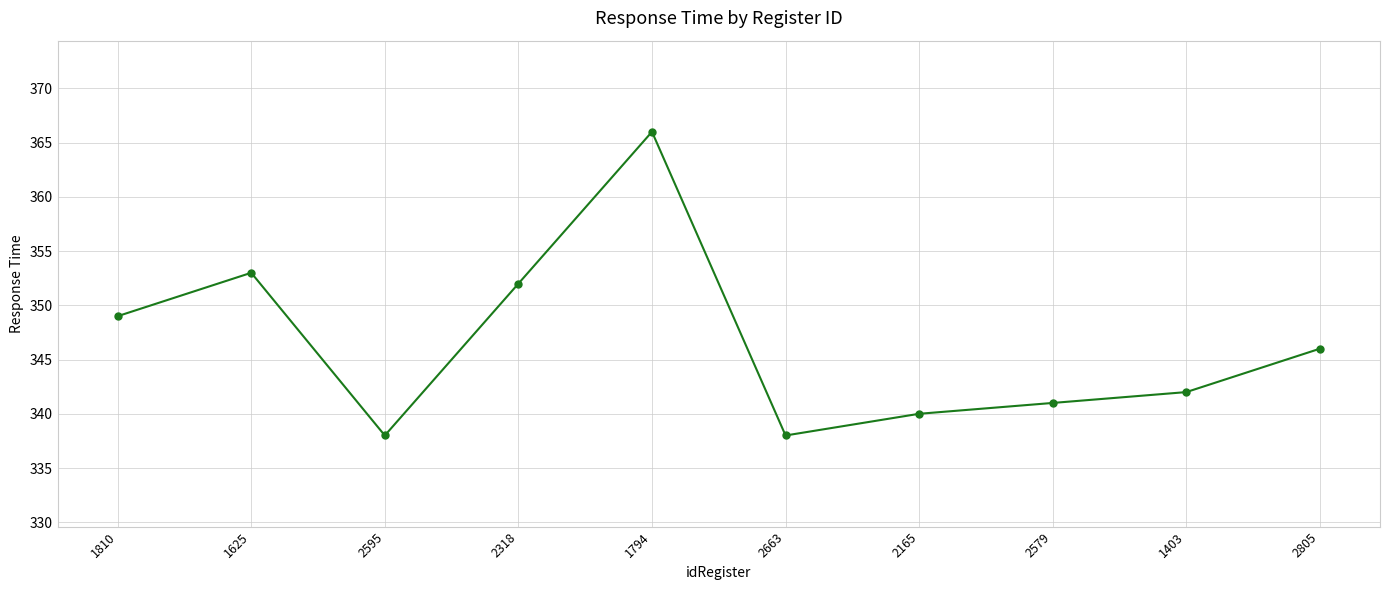

What is the label of the 9th point from the right?

1625